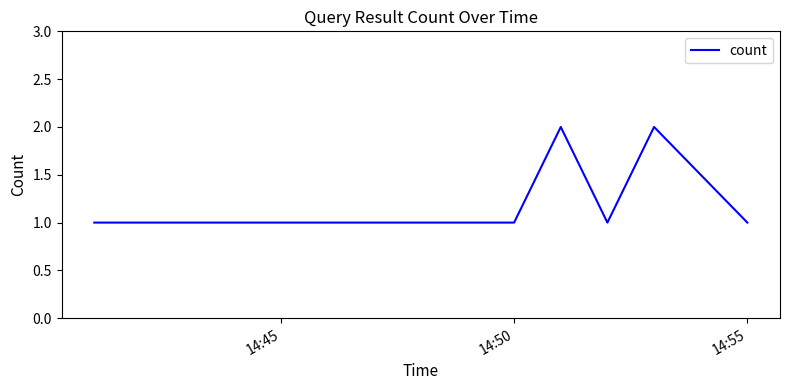

What is the sum of all values?

10